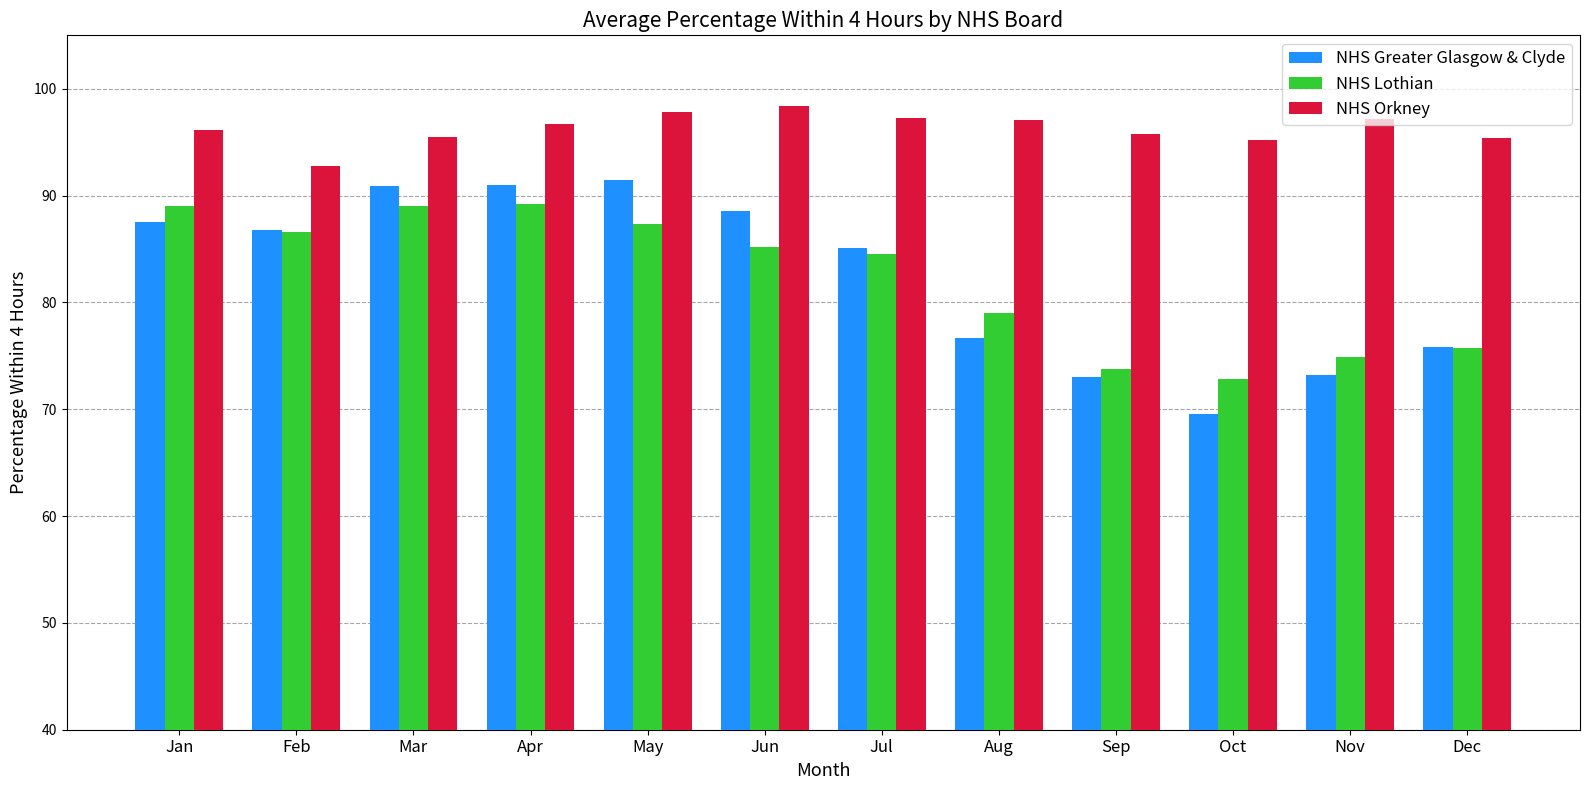

How many series are shown in this chart?

3